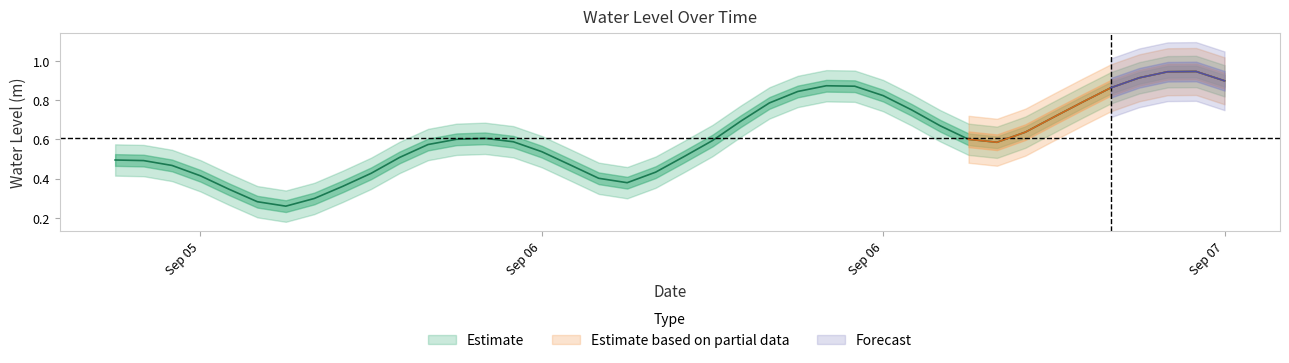

Rank the categories by value from lowest to highest.

2025-09-05 18:00:00, 2025-09-05 17:00:00, 2025-09-05 19:00:00, 2025-09-05 16:00:00, 2025-09-05 20:00:00, 2025-09-06 06:00:00, 2025-09-06 05:00:00, 2025-09-05 15:00:00, 2025-09-05 21:00:00, 2025-09-06 07:00:00, 2025-09-05 14:00:00, 2025-09-06 04:00:00, 2025-09-05 13:00:00, 2025-09-05 12:00:00, 2025-09-05 22:00:00, 2025-09-06 08:00:00, 2025-09-06 03:00:00, 2025-09-05 23:00:00, 2025-09-06 19:00:00, 2025-09-06 02:00:00, 2025-09-06 09:00:00, 2025-09-06 00:00:00, 2025-09-06 18:00:00, 2025-09-06 01:00:00, 2025-09-06 20:00:00, 2025-09-06 17:00:00, 2025-09-06 10:00:00, 2025-09-06 21:00:00, 2025-09-06 16:00:00, 2025-09-06 11:00:00, 2025-09-06 22:00:00, 2025-09-06 15:00:00, 2025-09-06 12:00:00, 2025-09-06 23:00:00, 2025-09-06 14:00:00, 2025-09-06 13:00:00, 2025-09-07 03:00:00, 2025-09-07 00:00:00, 2025-09-07 01:00:00, 2025-09-07 02:00:00